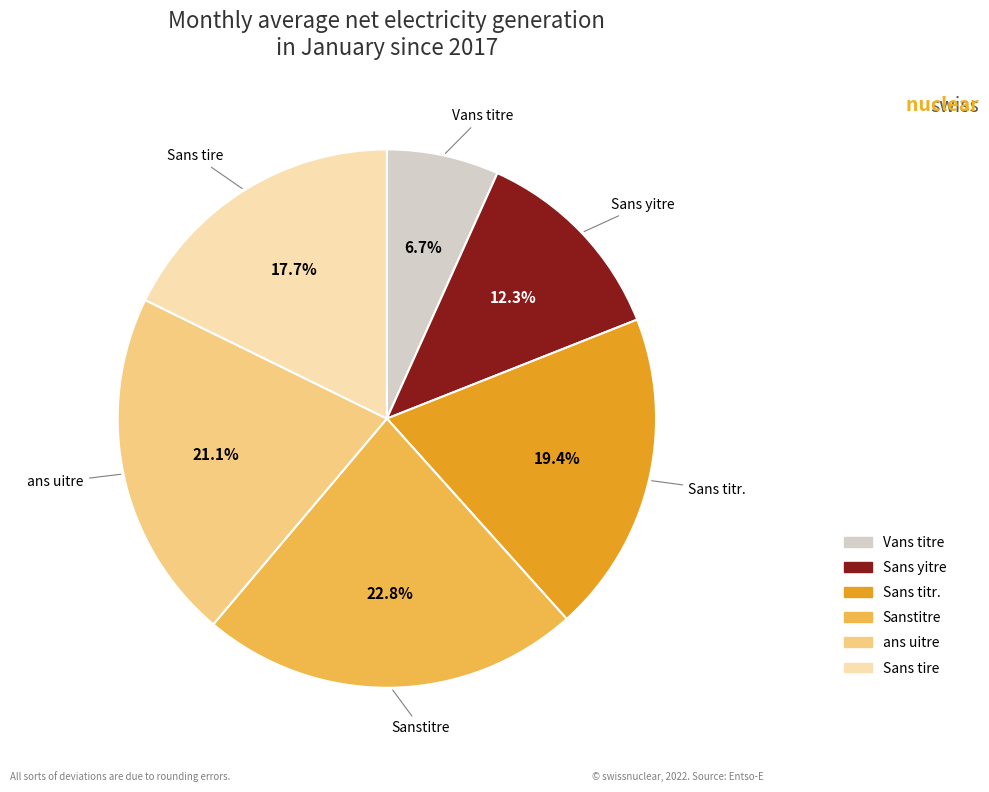

Is there any slice that represents more than half of the pie?

No